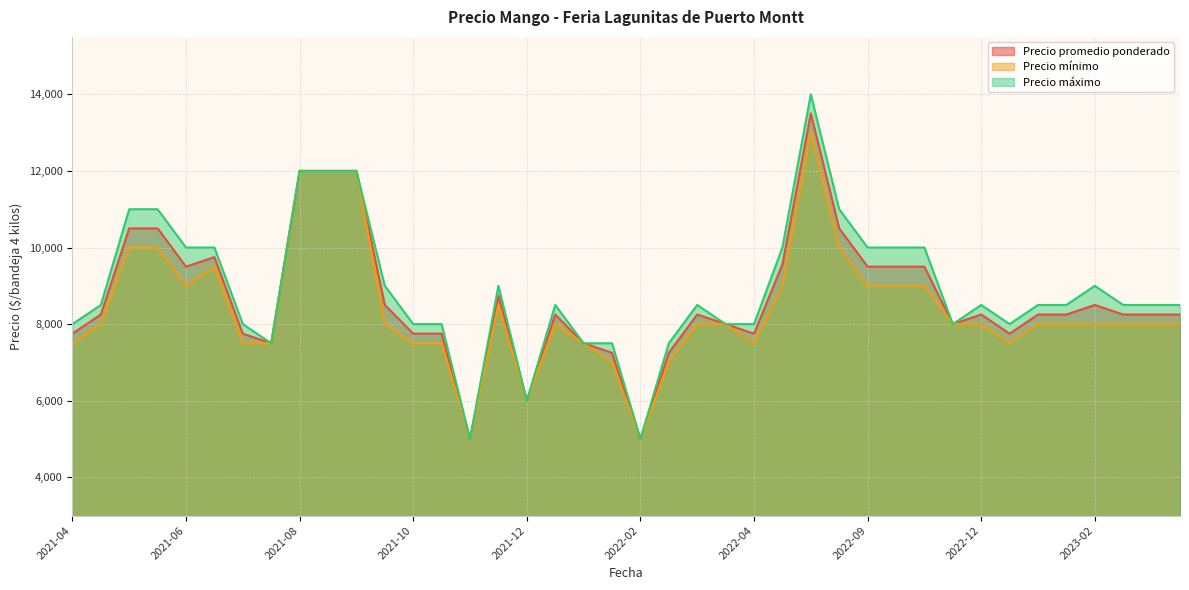

What is the spread (max minus min) of values at 2022-03-15?

500